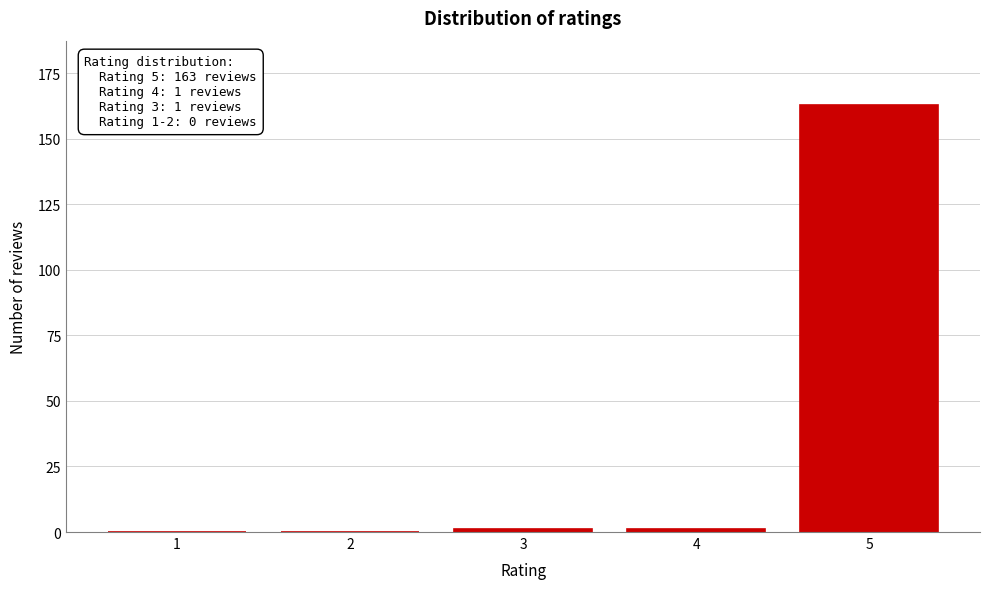

Reading left to right, transcribe all the data shown in this chart.

1=0	2=0	3=1	4=1	5=163